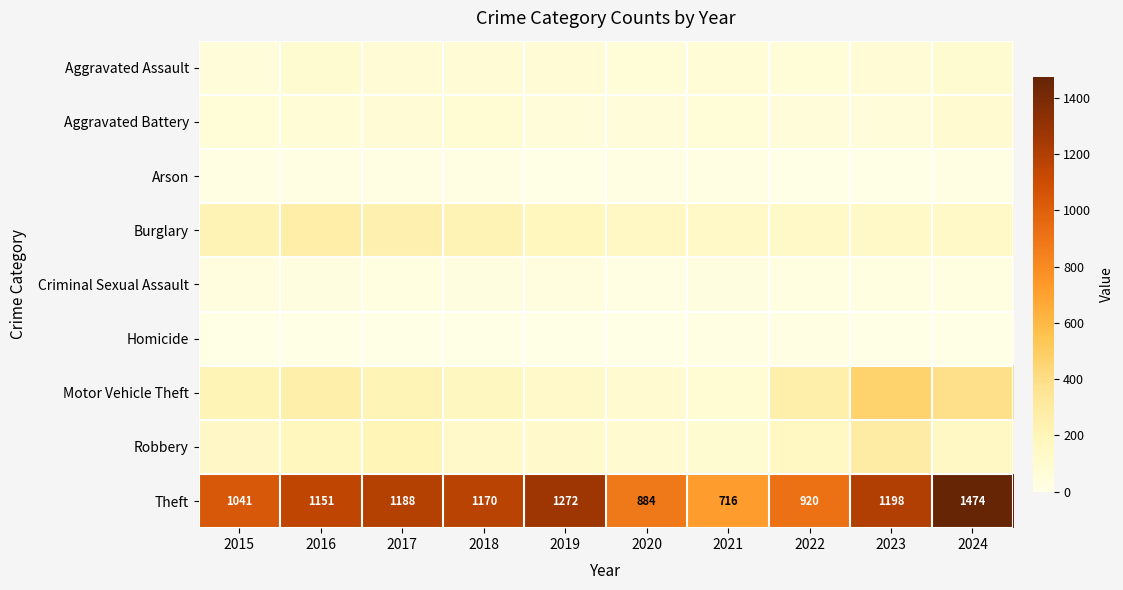

Which category has the highest value across all series?

2024